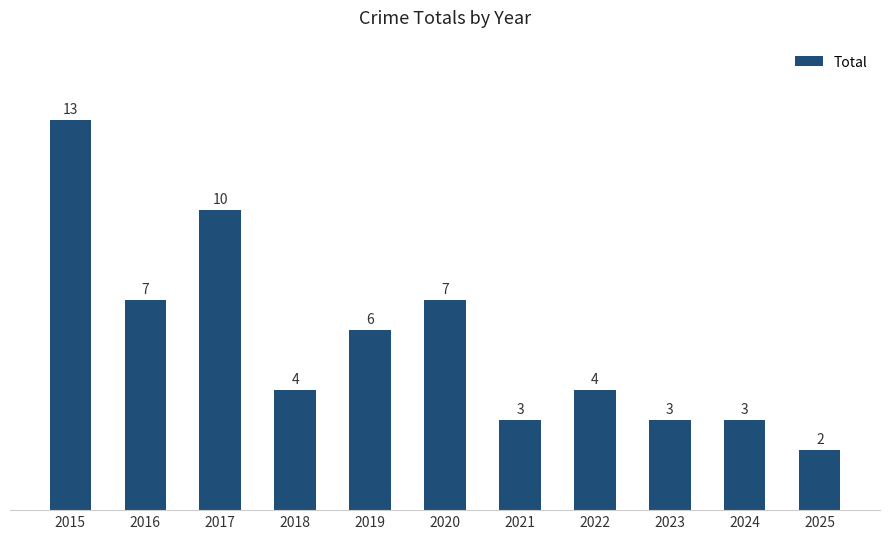

What is the difference between the maximum and minimum values?

11